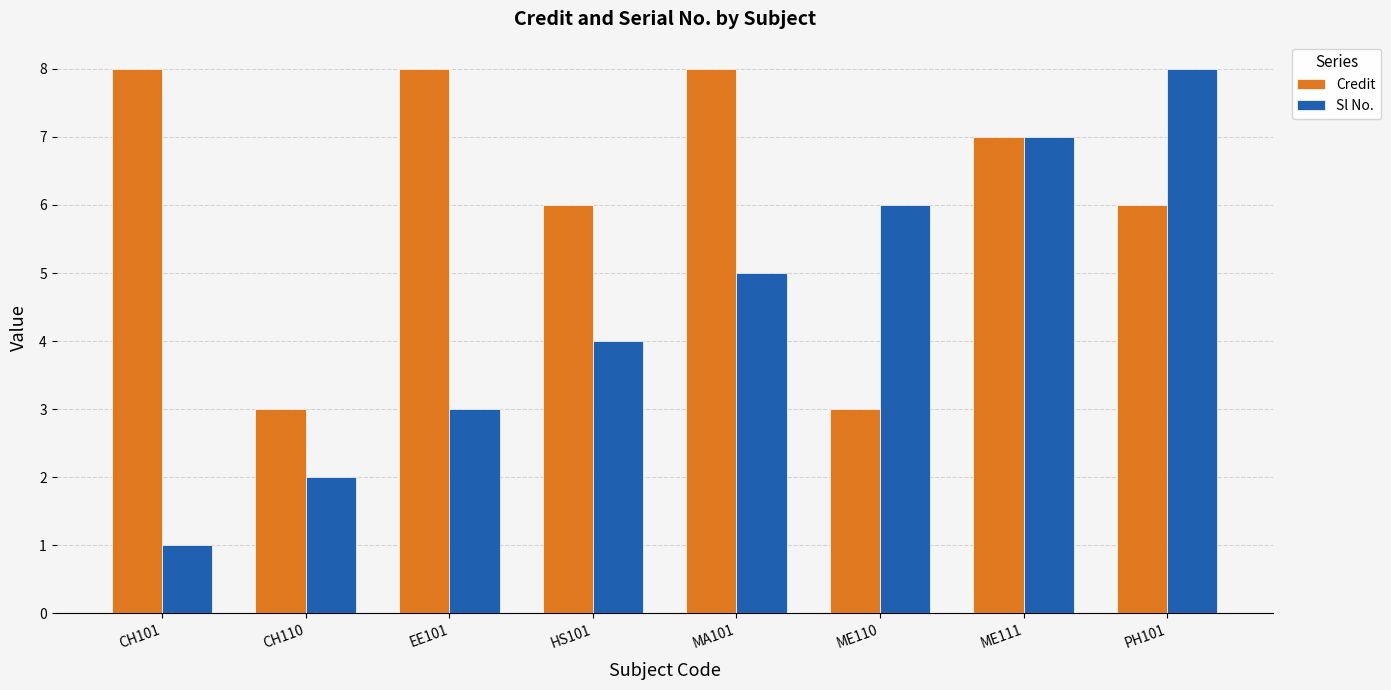

List the series in order of their overall mean, lowest first.

Sl No., Credit